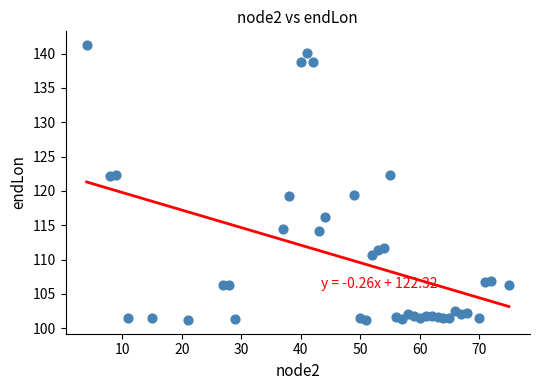

What is the range of X values (max minus min)?

71.0